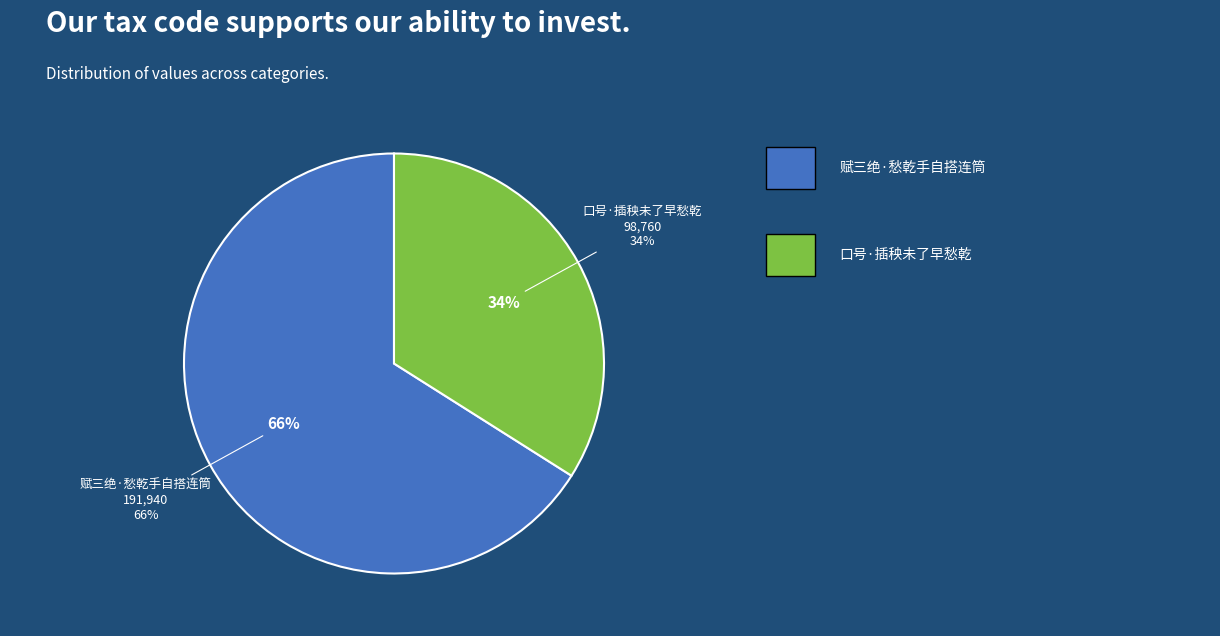

Is there any slice that represents more than half of the pie?

Yes